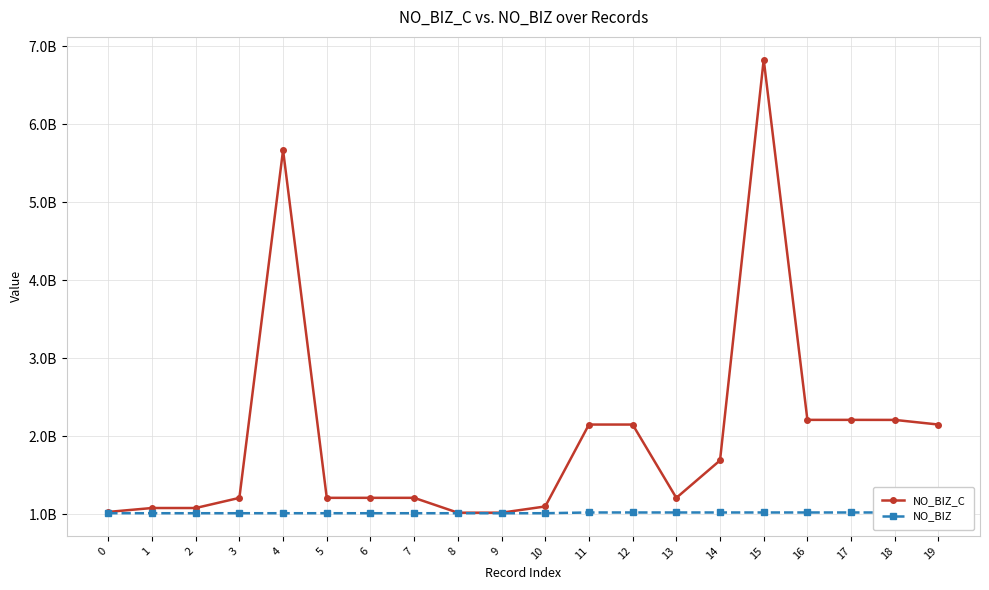

What is the sum of all NO_BIZ_C values?

39619908953